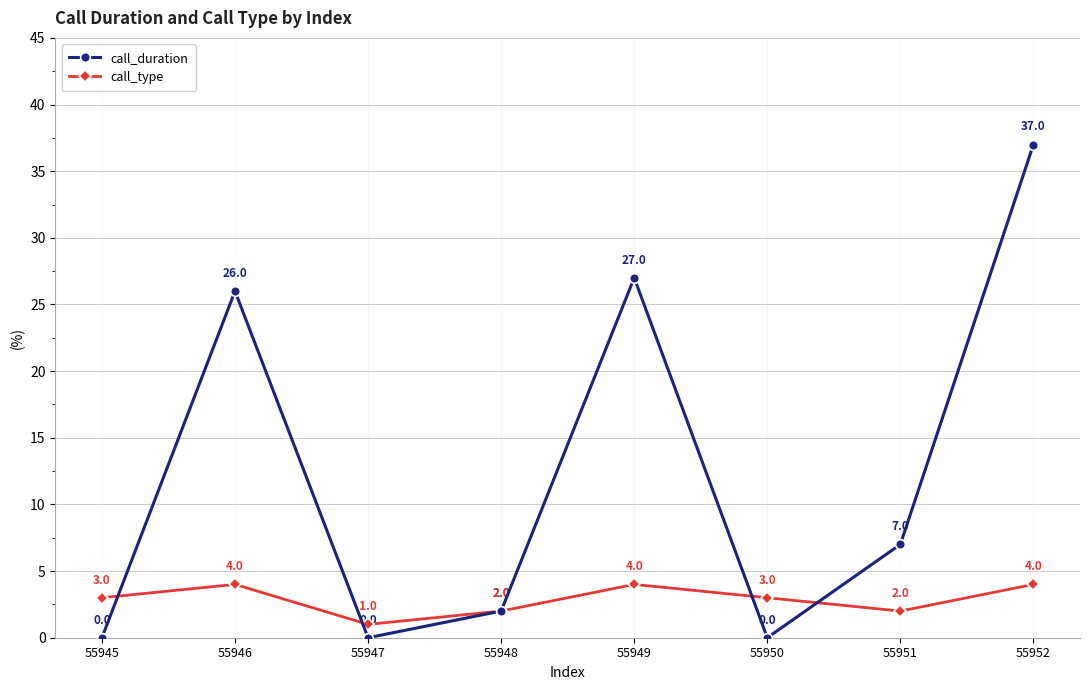

What is the sum of the call_duration values at 55946 and 55949?

53